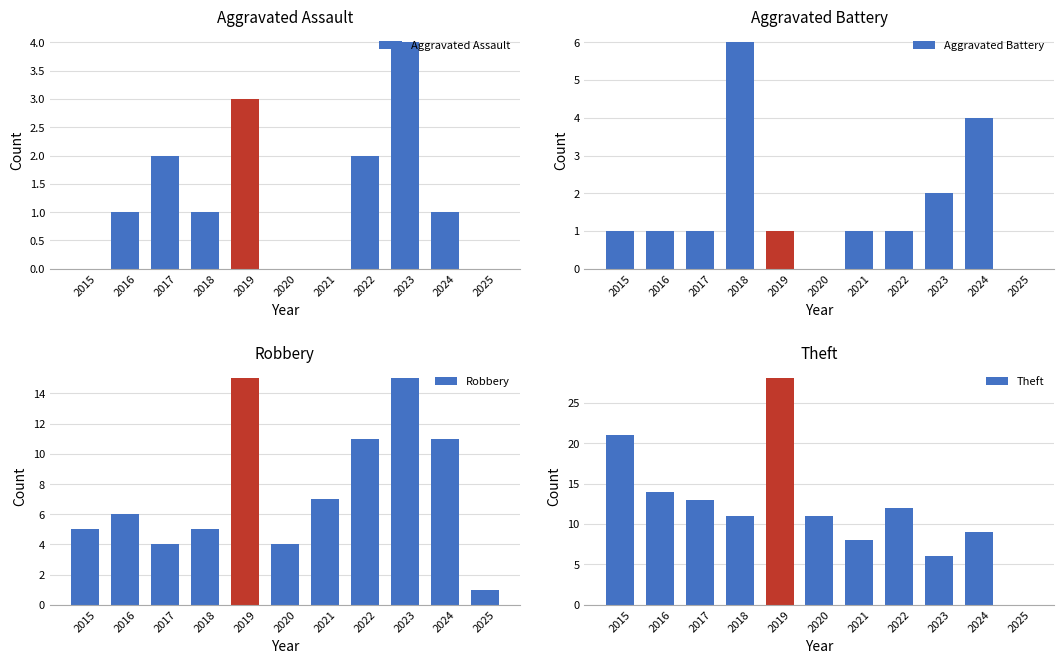

At which label does Aggravated Assault first exceed 1?

2017